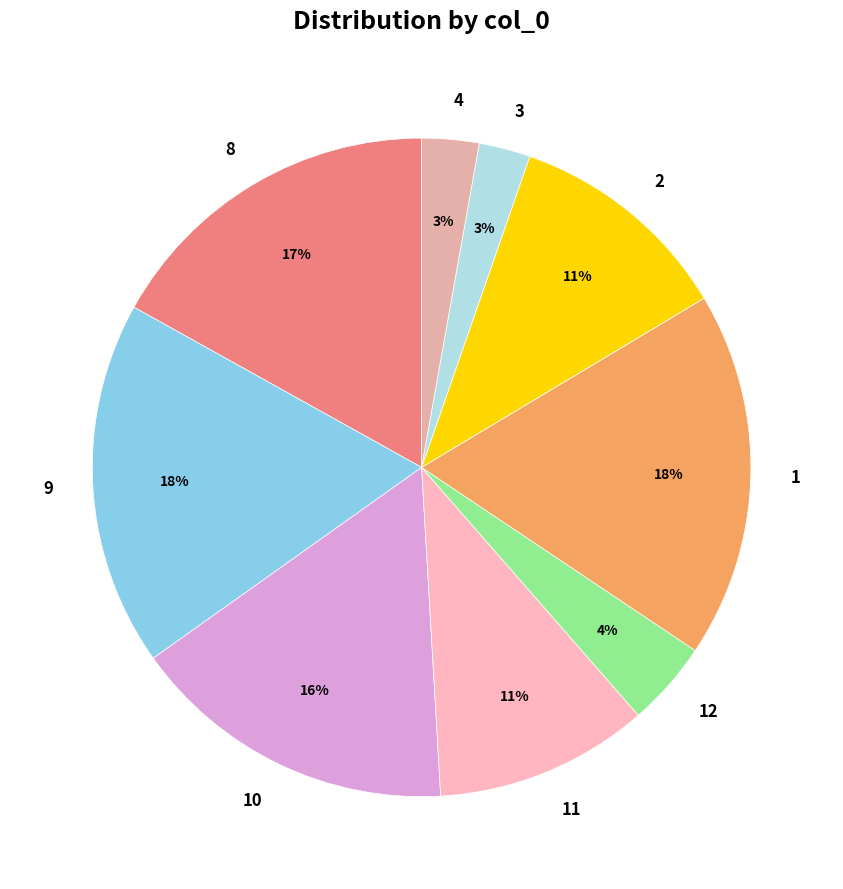

To the nearest percent, what is the difference between the largest and smallest slice percentages?

15%